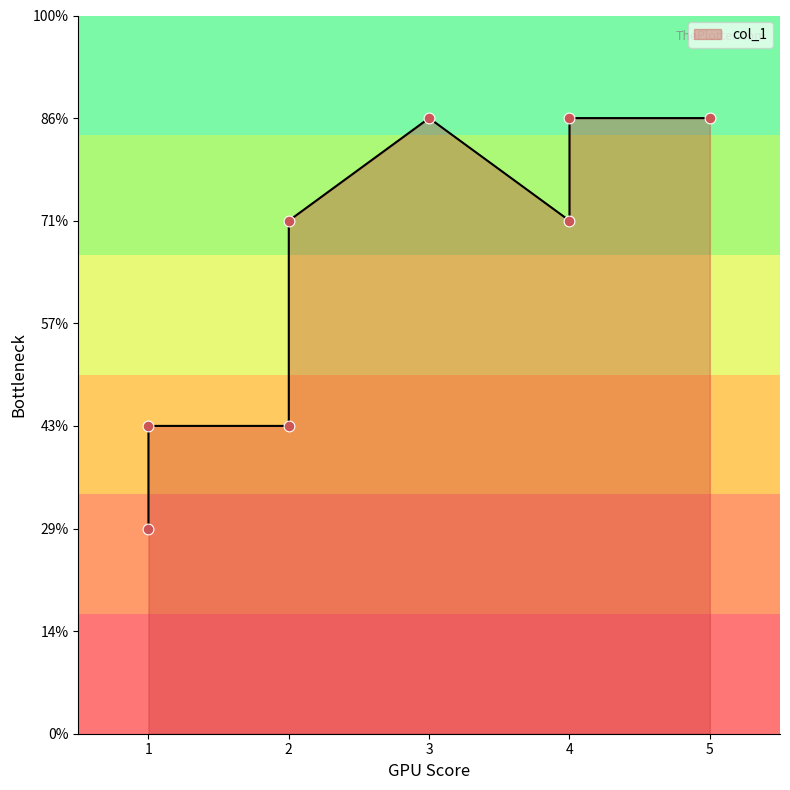

What is the change in value from 4 to 5?

+1